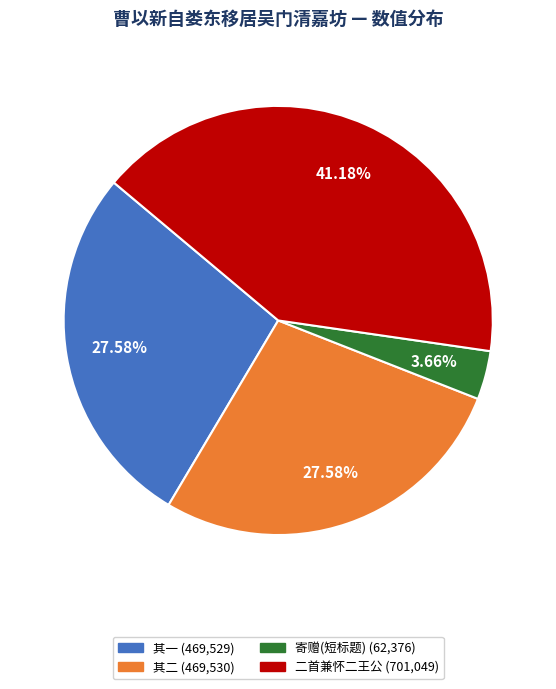

Is there any slice that represents more than half of the pie?

No